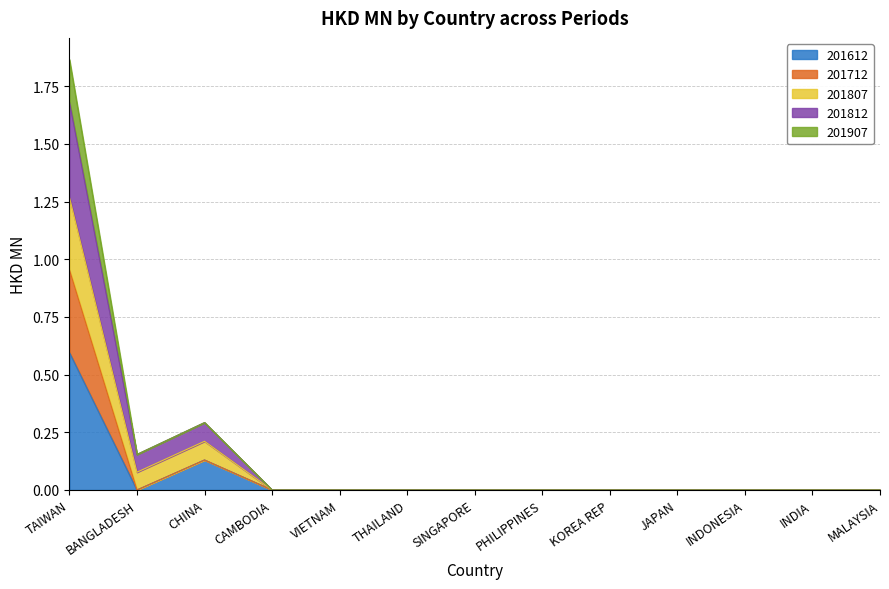

List the labels in order of 201807 value, largest first.

TAIWAN, CHINA, BANGLADESH, CAMBODIA, VIETNAM, THAILAND, SINGAPORE, PHILIPPINES, KOREA REP, JAPAN, INDONESIA, INDIA, MALAYSIA